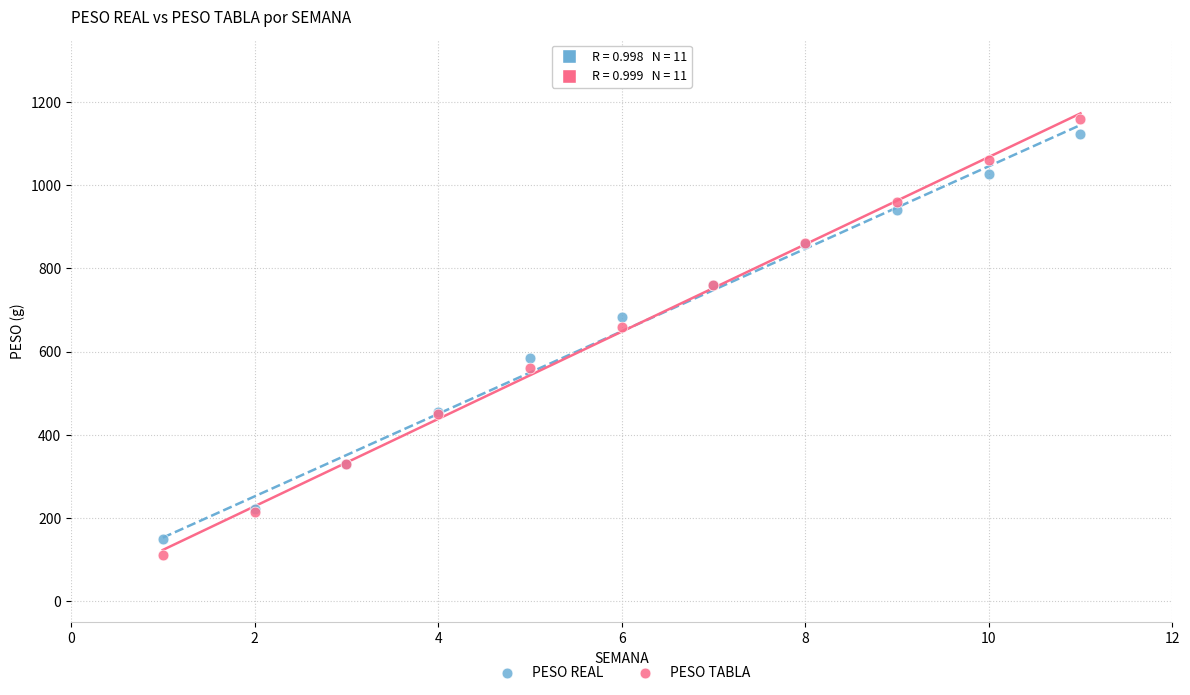

Which series has the largest Y range (max minus min)?

PESO TABLA